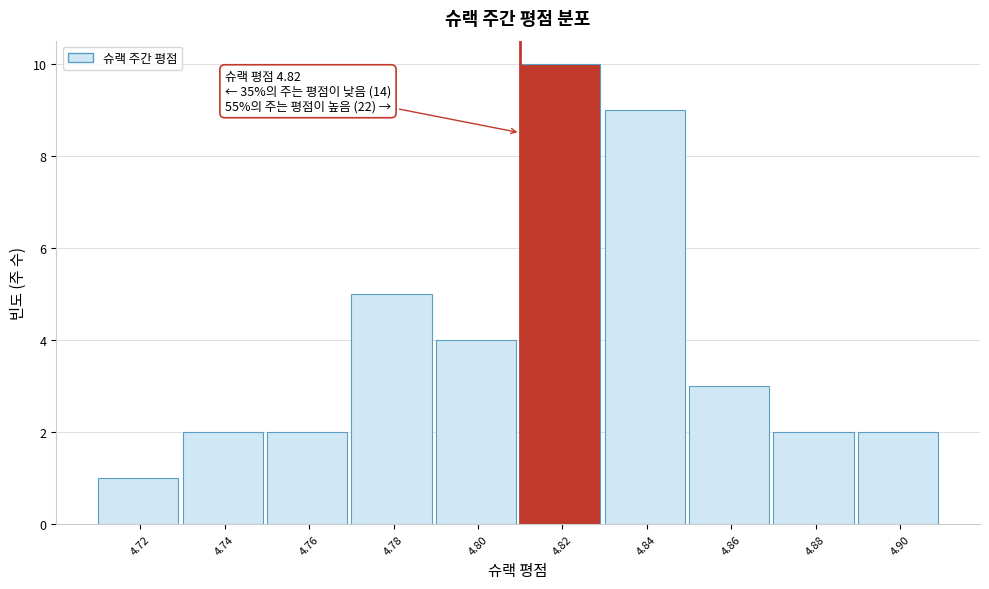

Reading right to left, extract all data points from this chart.

2	2	3	9	10	4	5	2	2	1